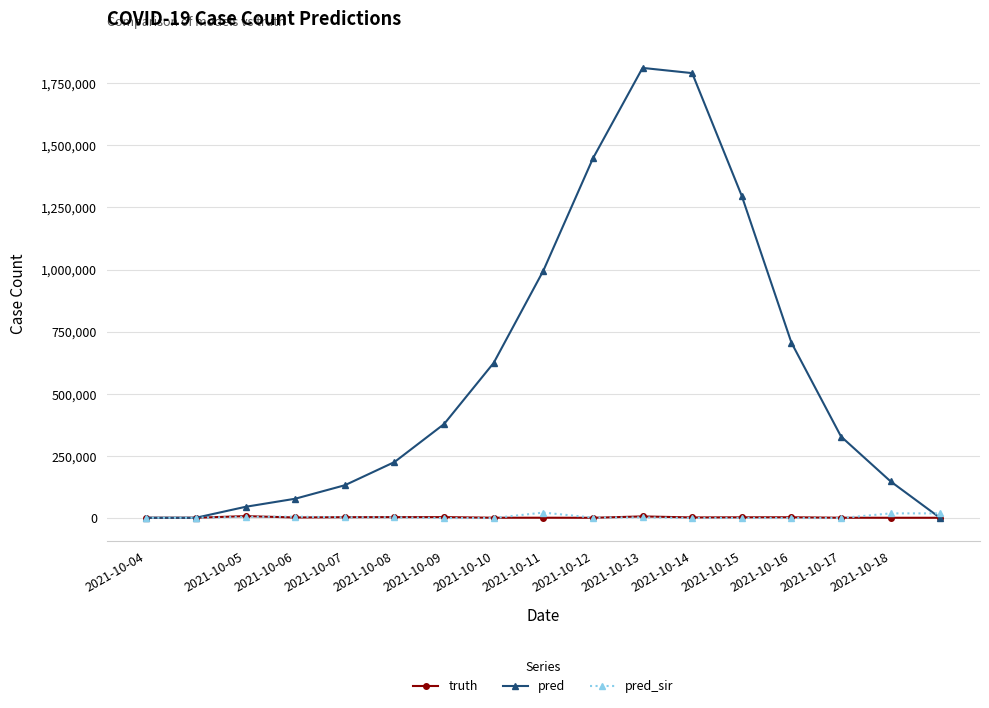

What is the maximum value shown in the chart?

1811309.0